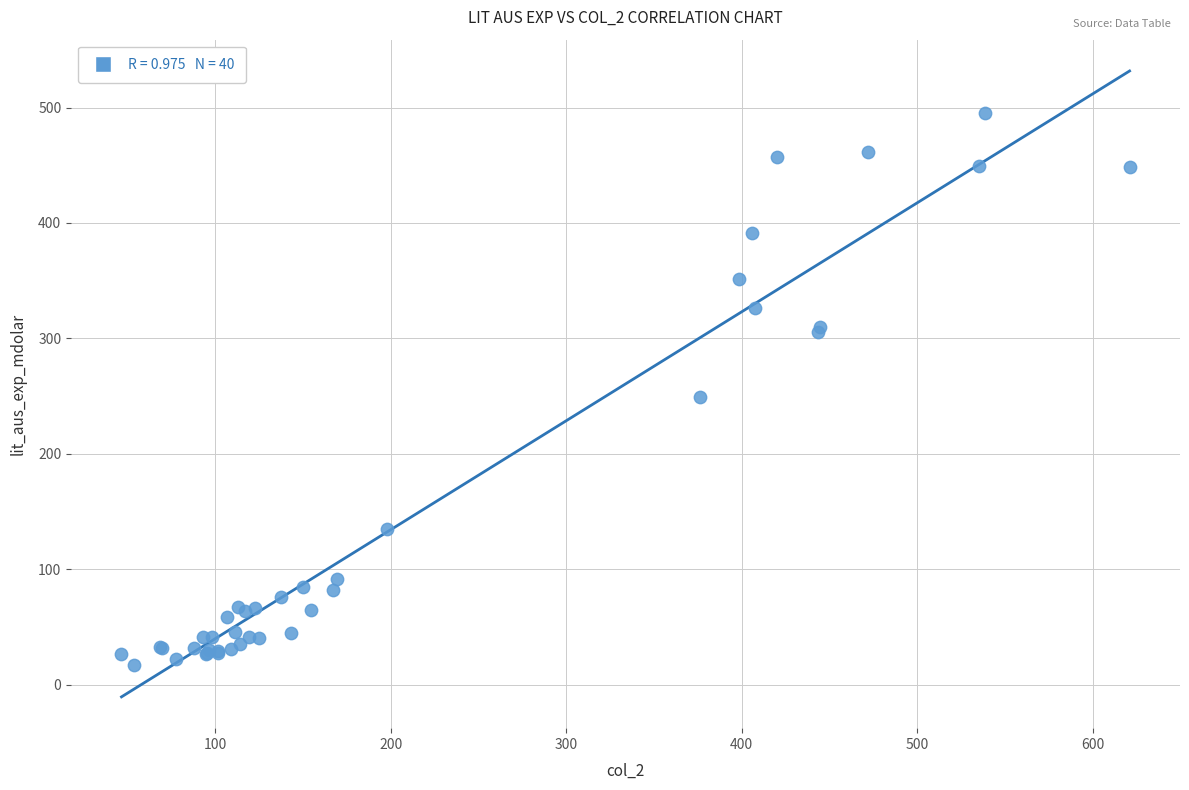

What Y value in the scatter plot is closest to 256?

248.9